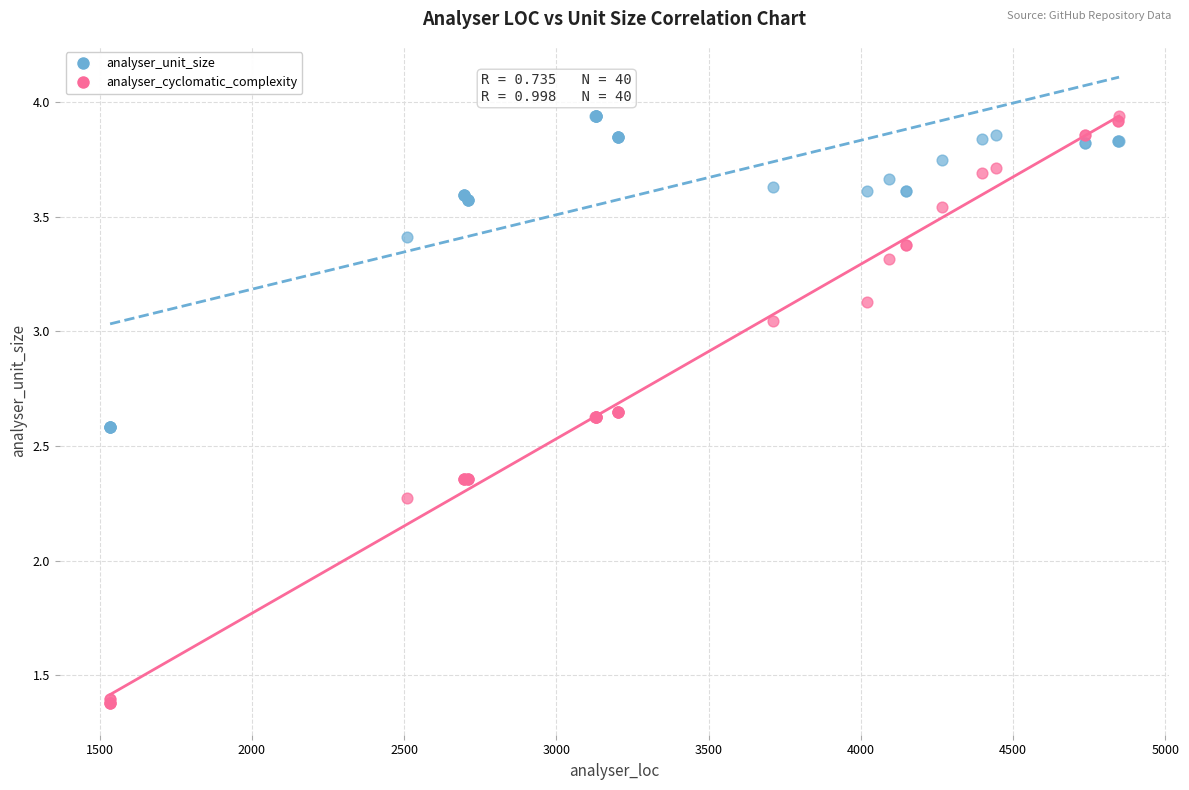

Across all series, what Y value is closest to 2?

2.3